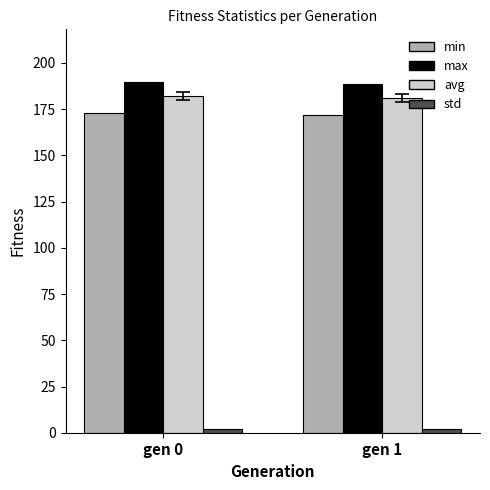

How many bars are there in each group?

4